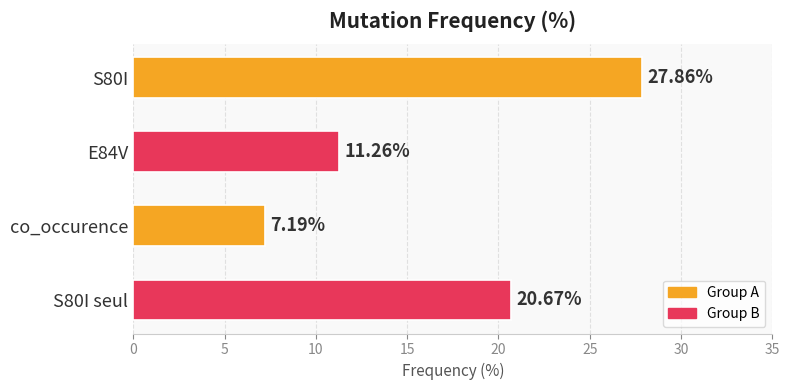

Which has a higher value, co_occurence or S80I seul?

S80I seul